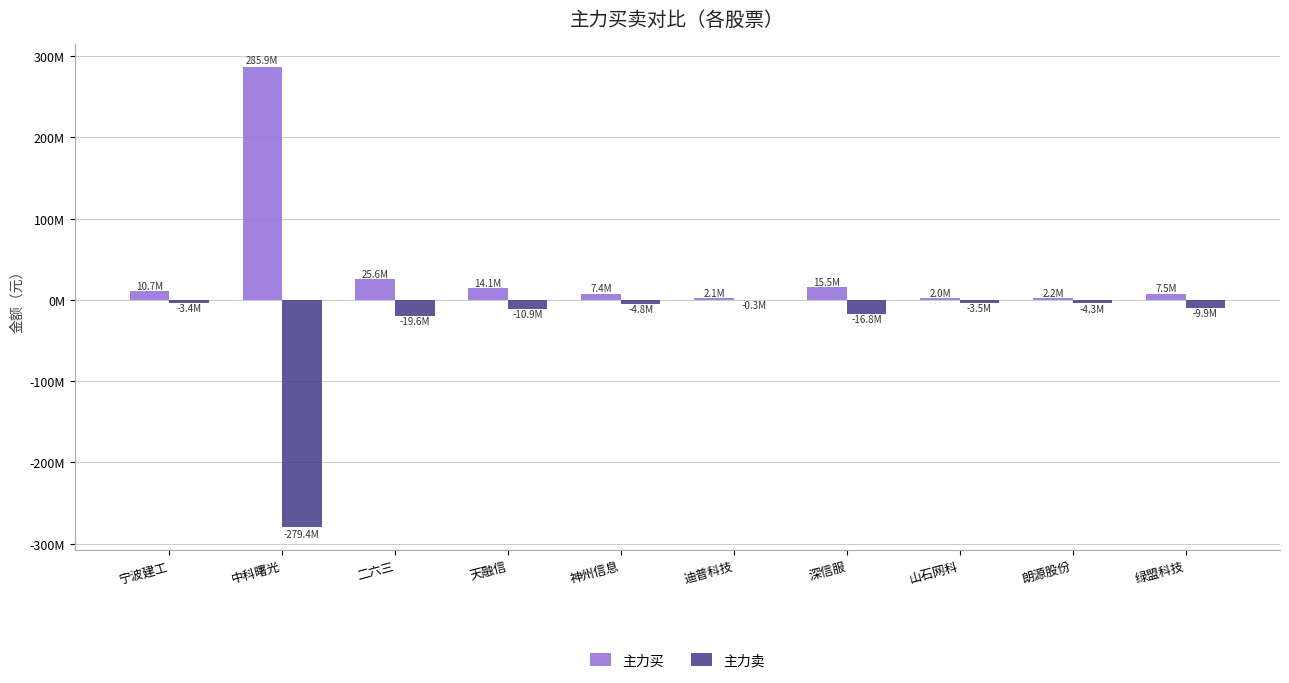

What are all the series names shown in the legend?

主力买, 主力卖